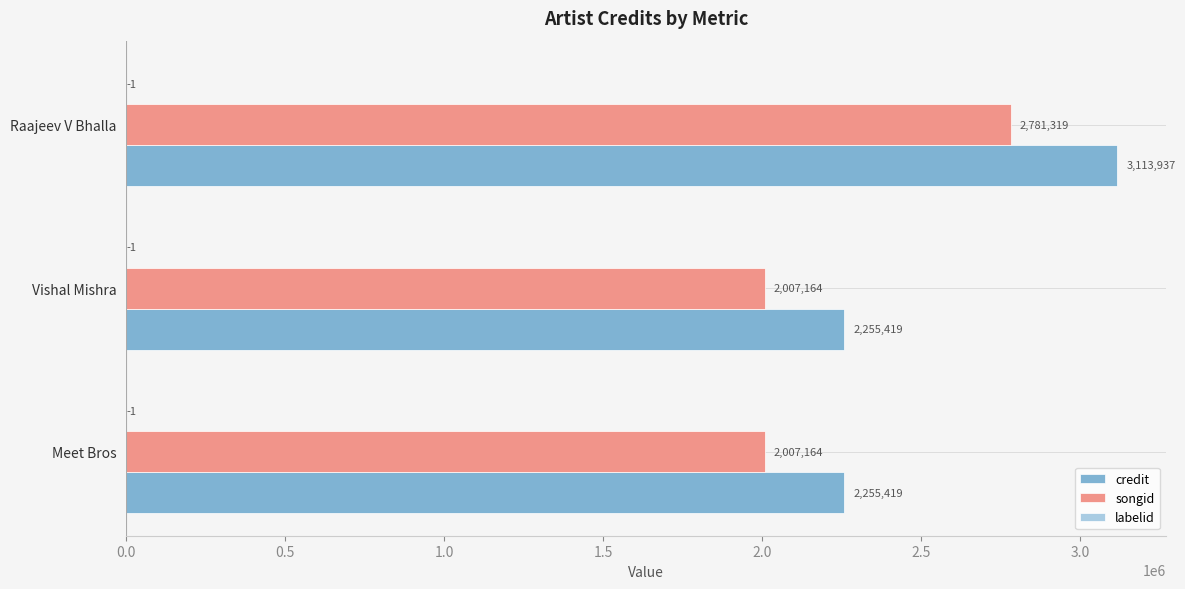

The credit series shows 2255419 at Vishal Mishra. True or false?

True